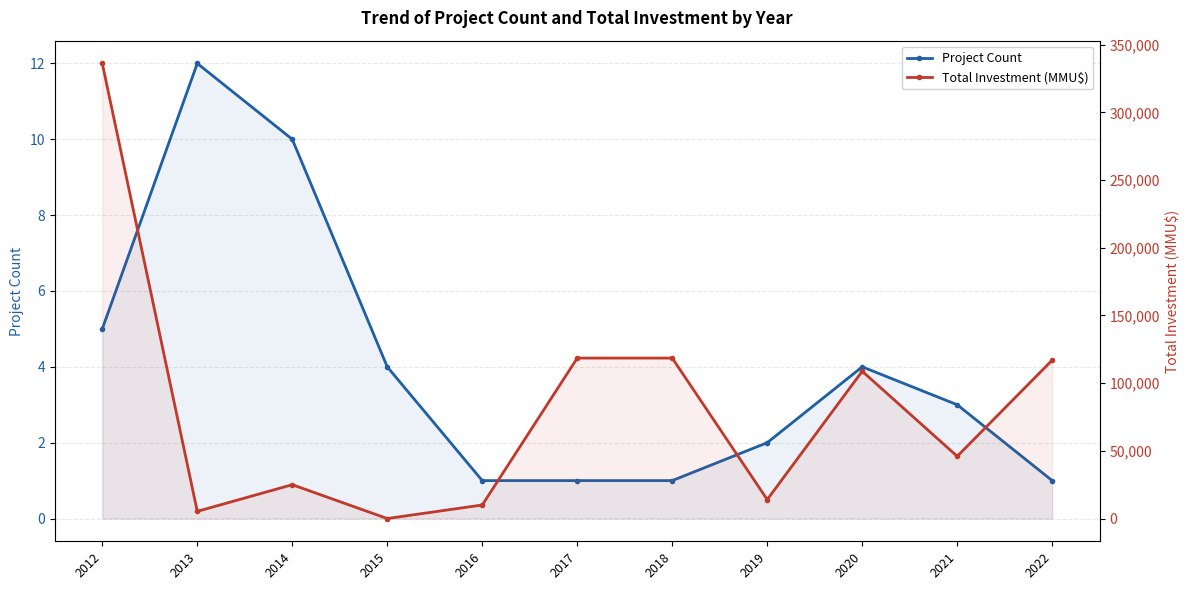

At which category is the sum across all series the highest?

2012